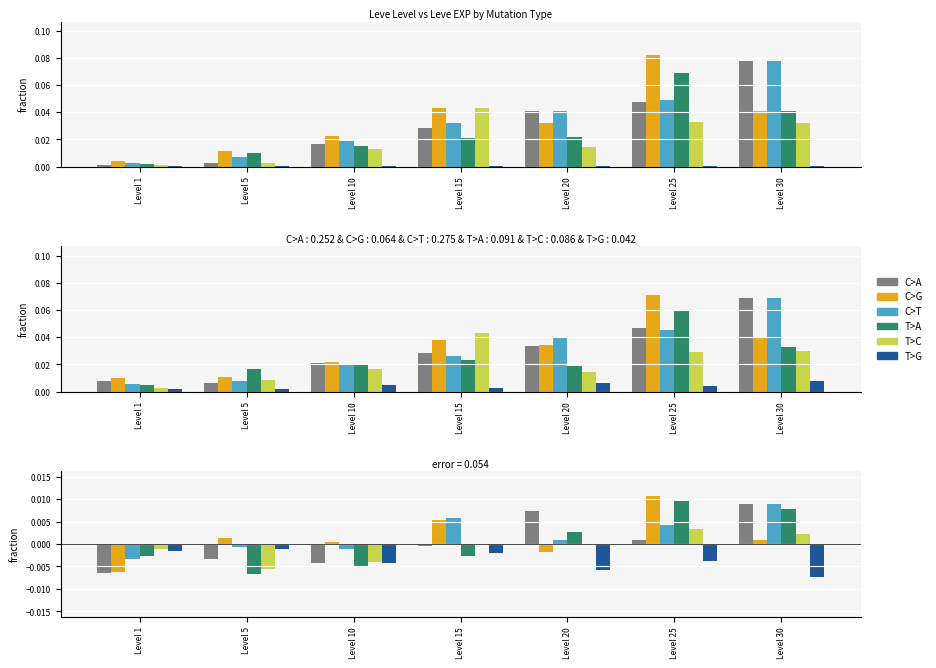

At how many categories does at least one series exceed 0?

6